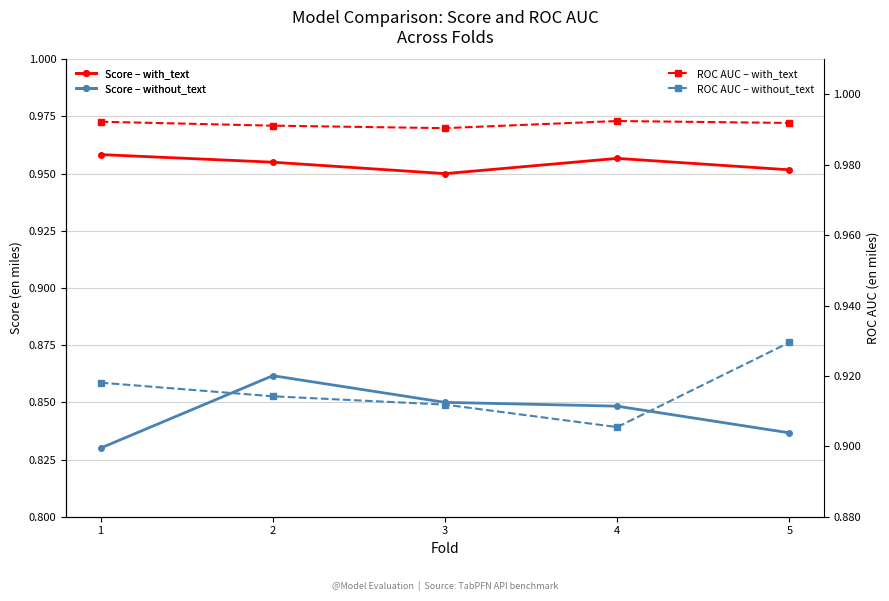

At which label does Score – with_text reach its peak?

1